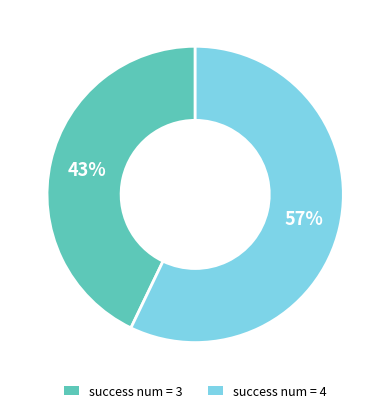

What percentage is the success num = 3 slice, to the nearest percent?

43%